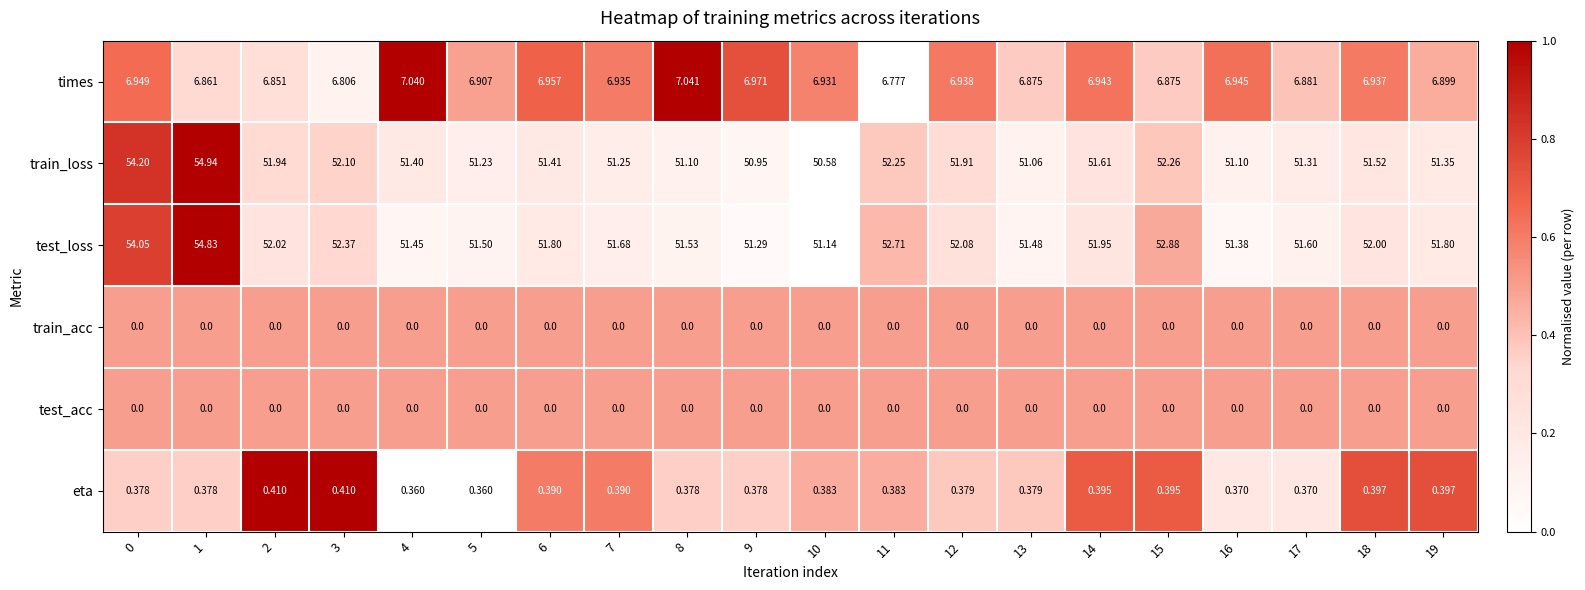

Which series changed the most between 1 and 13?

train_loss